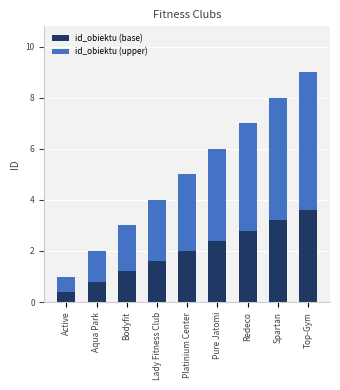

What is the approximate value of id_obiektu (base) at Pure Jatomi?

2.4